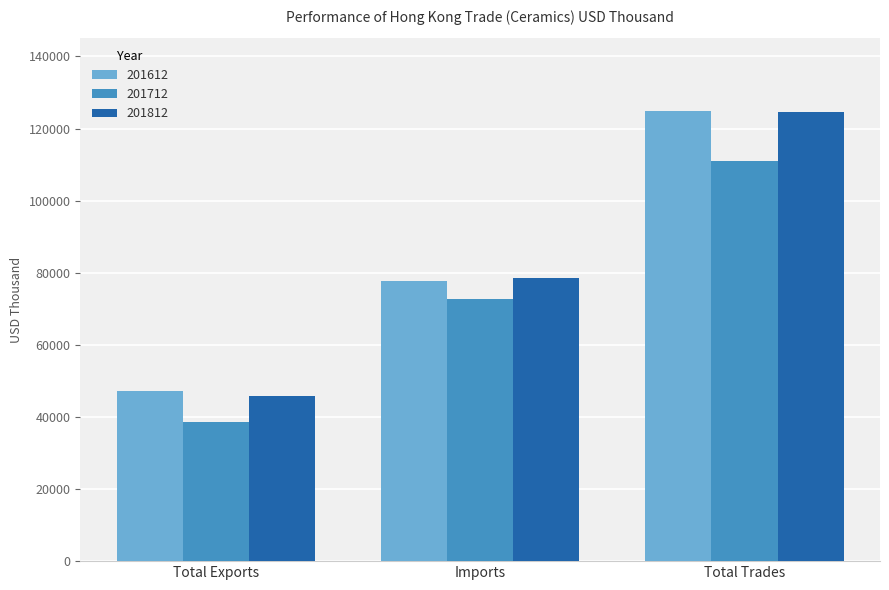

What are all the series names shown in the legend?

201612, 201712, 201812